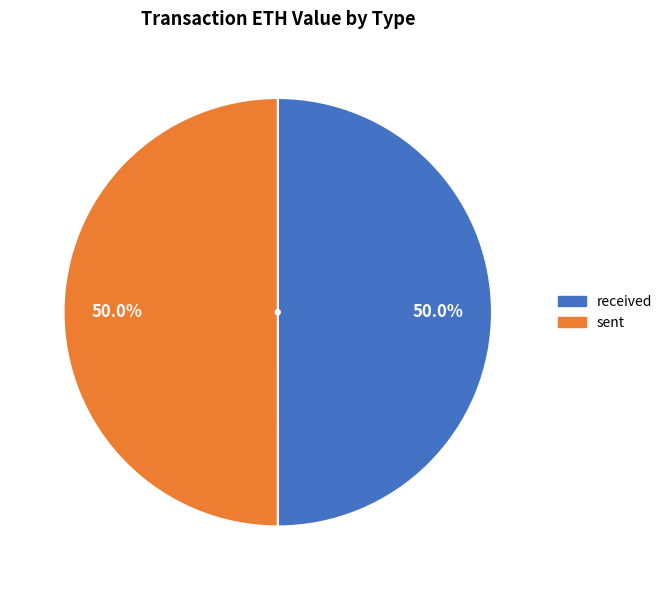

What percentage do received and sent together represent?

100.0%